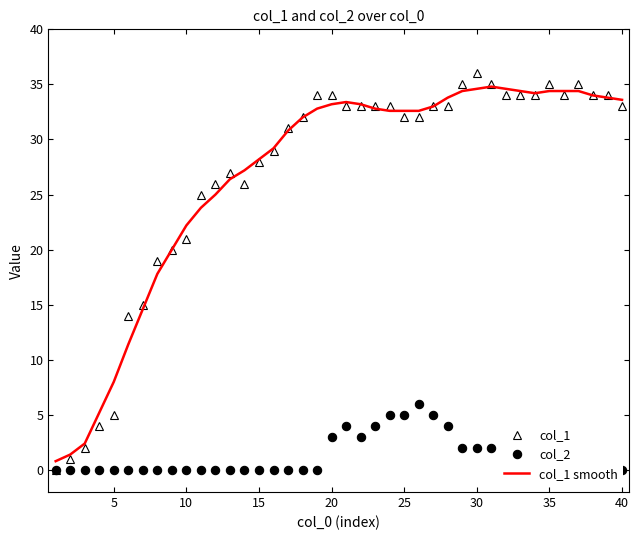

True or false: col_1 smooth has a value of 33.2 at 20.

True